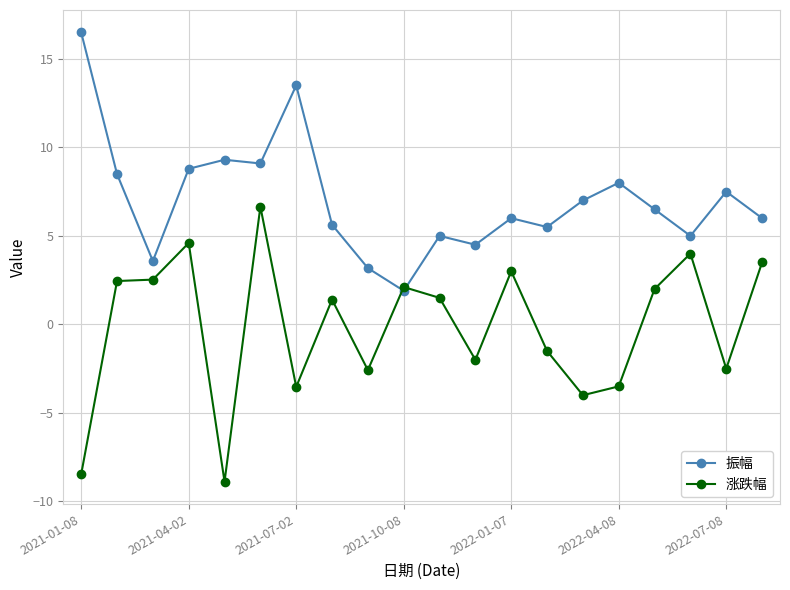

What is the maximum value shown in the chart?

16.5